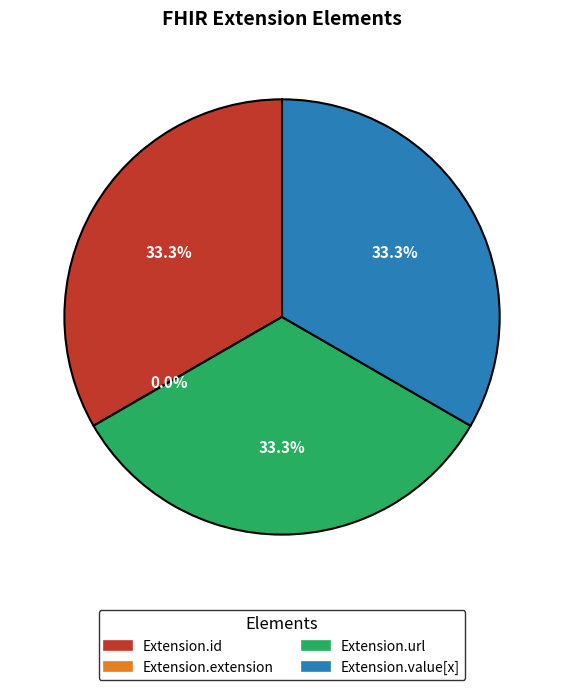

The Extension.extension slice represents 0% of the pie. True or false?

True